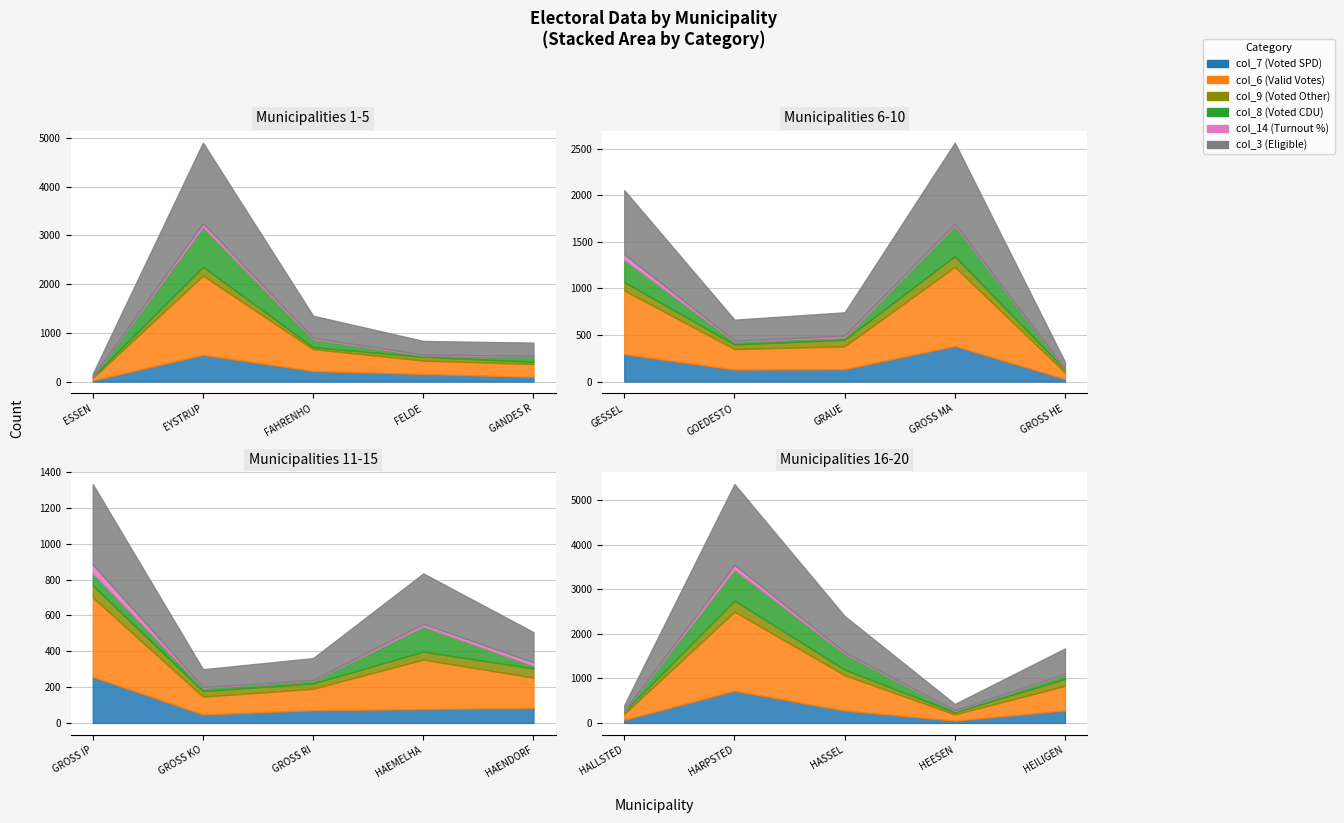

Rank the series at FAHRENHORST from highest to lowest value.

col_3 (Eligible), col_6 (Valid Votes), col_7 (Voted SPD), col_8 (Voted CDU), col_9 (Voted Other), col_14 (Turnout %)